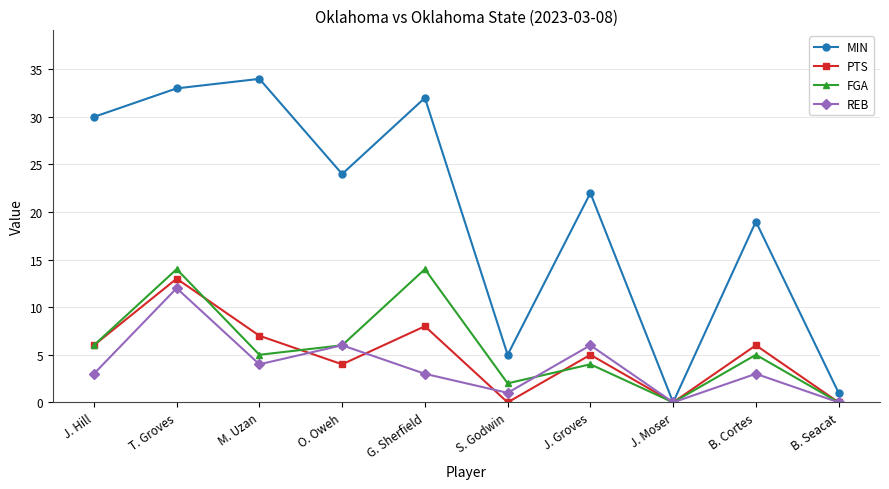

Where is the first local maximum for MIN?

M. Uzan